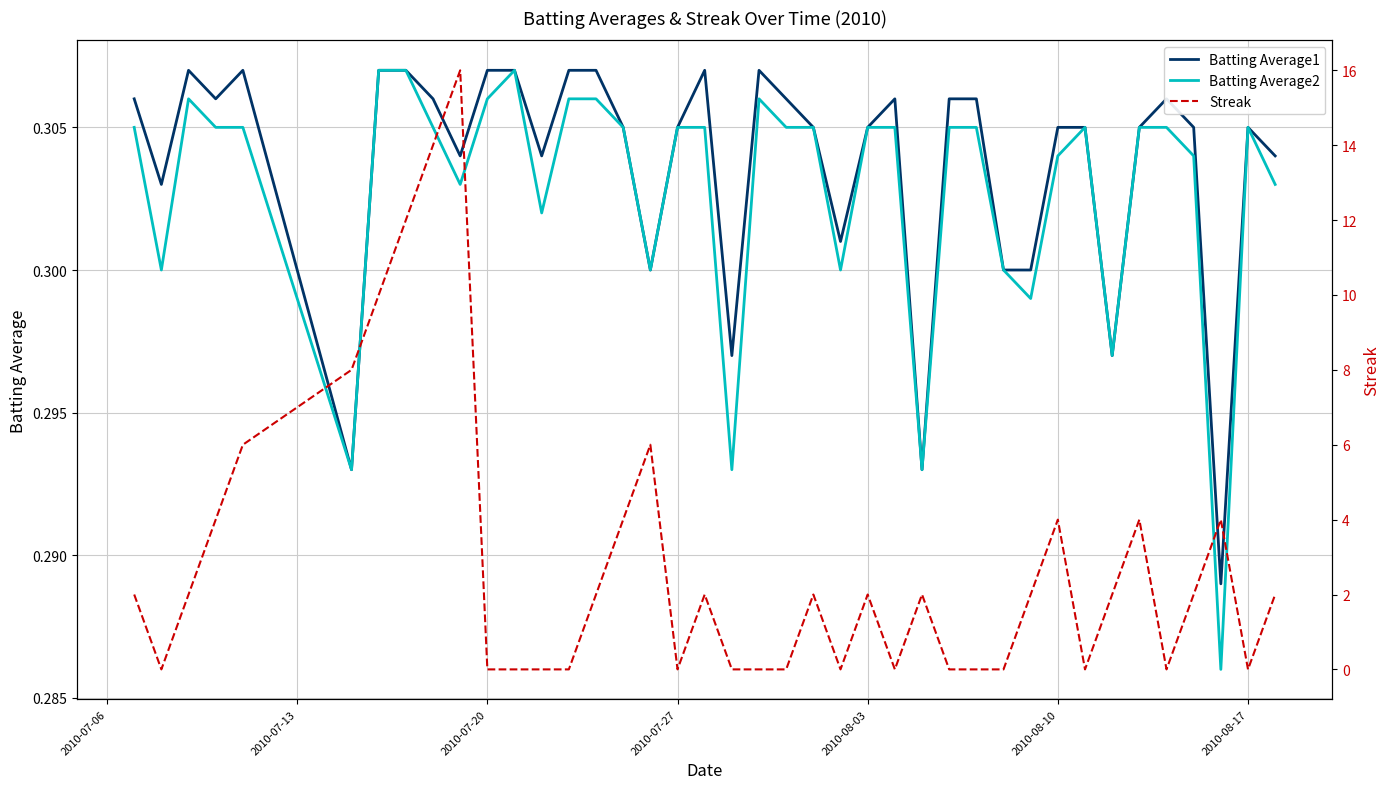

How many data points does each series have?

40